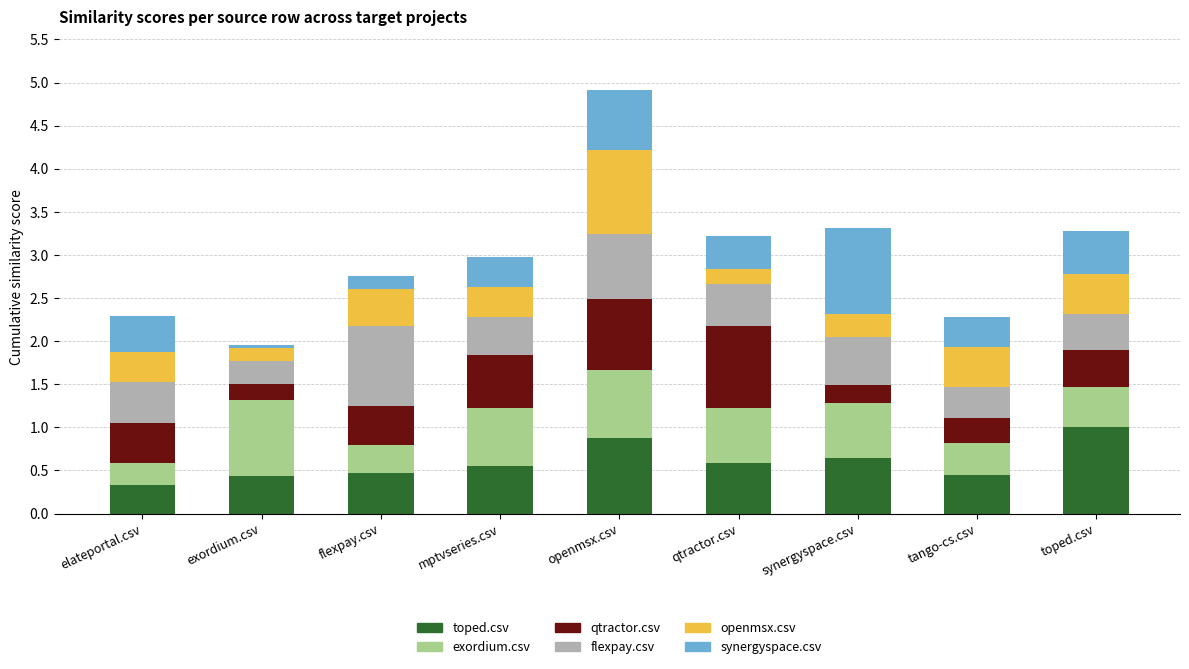

At which category is the sum across all series the highest?

openmsx.csv